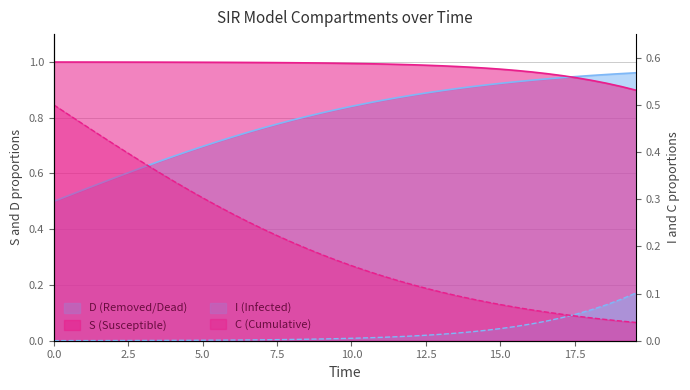

True or false: I has more than 0 points higher than both neighbors.

False